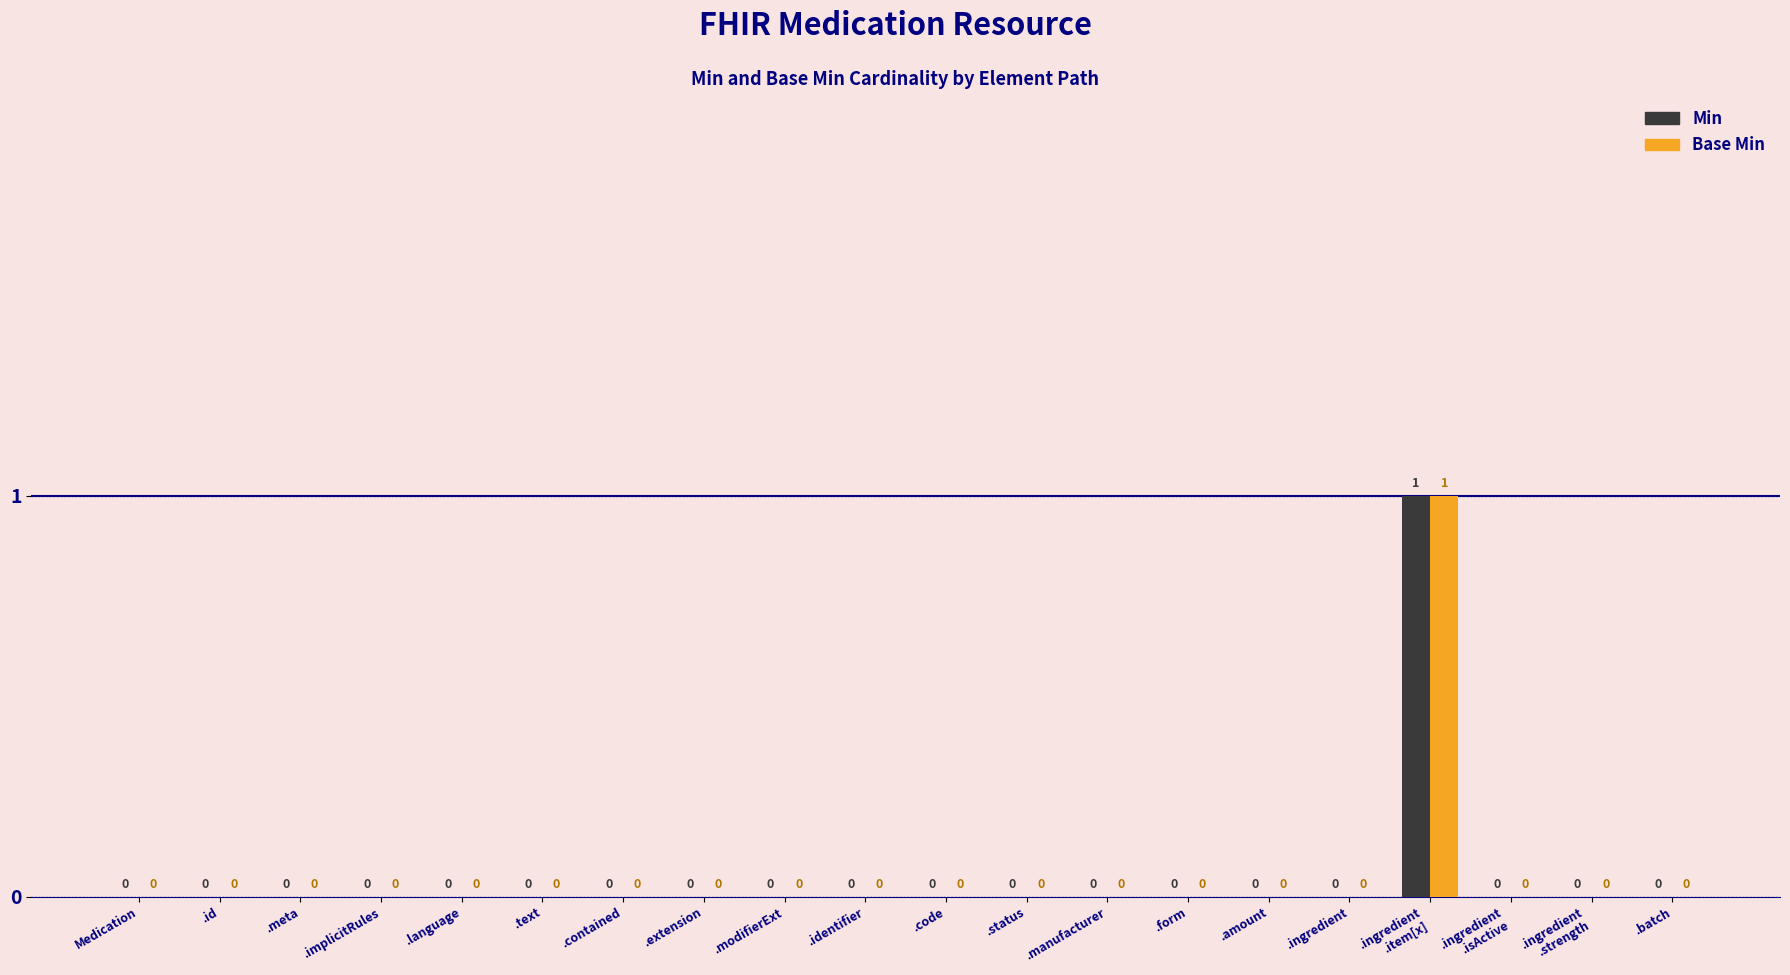

Reading left to right, extract all data points from this chart.

Min: Medication=0	.id=0	.meta=0	.implicitRules=0	.language=0	.text=0	.contained=0	.extension=0	.modifierExt=0	.identifier=0	.code=0	.status=0	.manufacturer=0	.form=0	.amount=0	.ingredient=0	.ingredient
.item[x]=1	.ingredient
.isActive=0	.ingredient
.strength=0	.batch=0
Base Min: Medication=0	.id=0	.meta=0	.implicitRules=0	.language=0	.text=0	.contained=0	.extension=0	.modifierExt=0	.identifier=0	.code=0	.status=0	.manufacturer=0	.form=0	.amount=0	.ingredient=0	.ingredient
.item[x]=1	.ingredient
.isActive=0	.ingredient
.strength=0	.batch=0